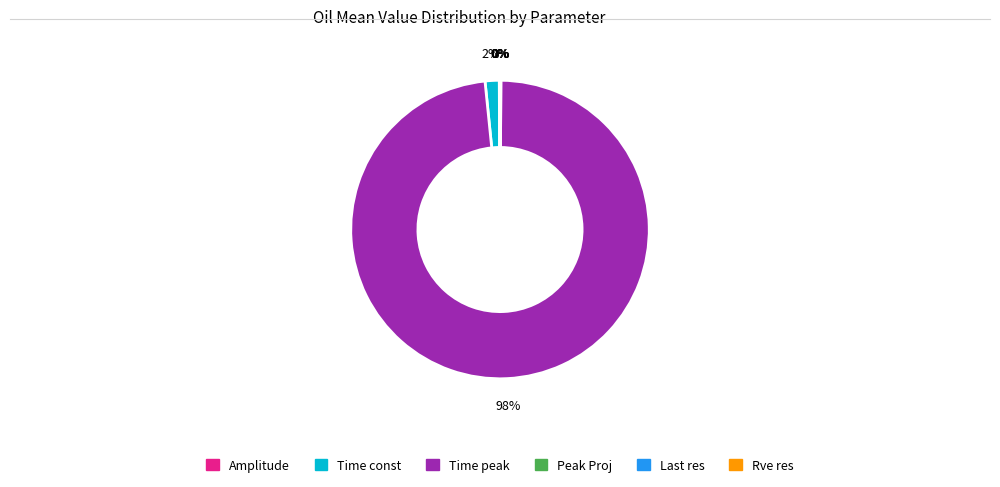

Is it true that Time peak is 98% of the pie?

True